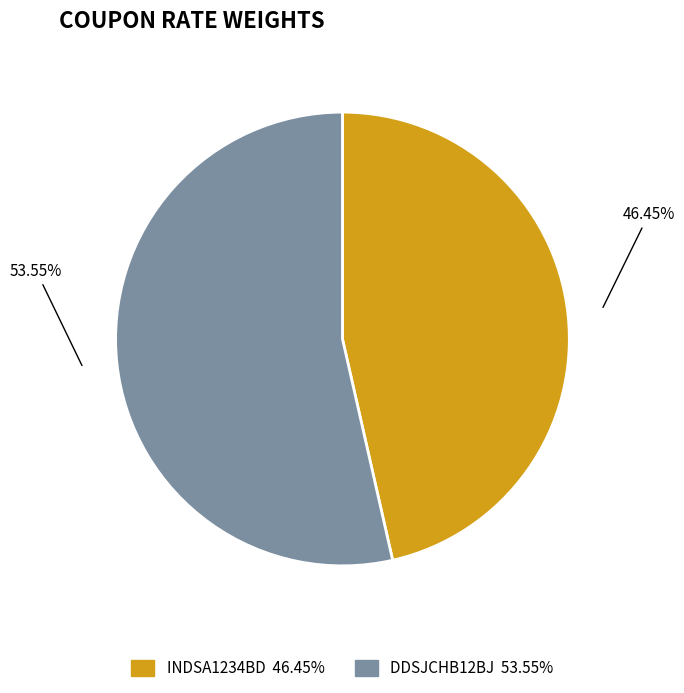

Which slice represents more than half of the pie?

DDSJCHB12BJ